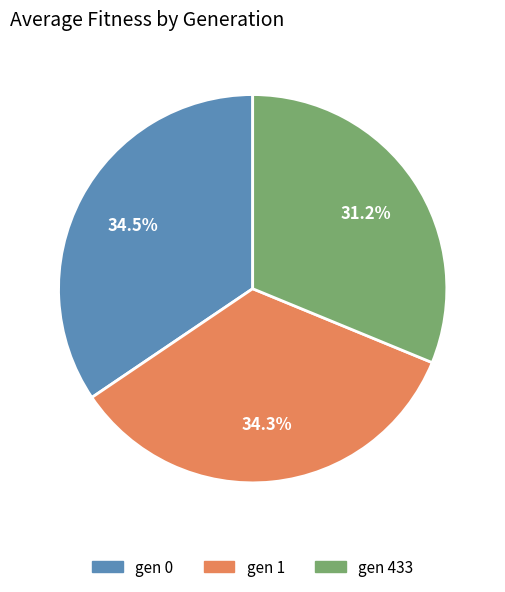

Is gen 1 the majority of the pie?

No